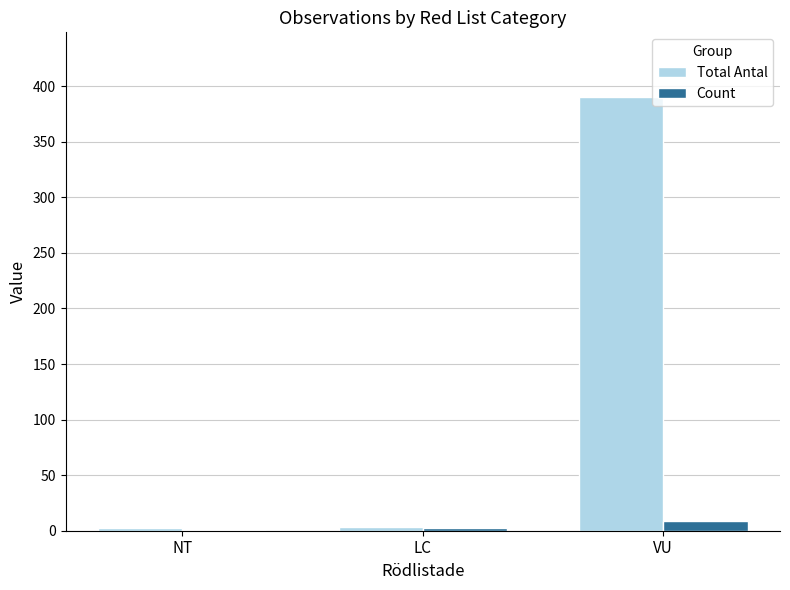

How many groups of bars are there?

3